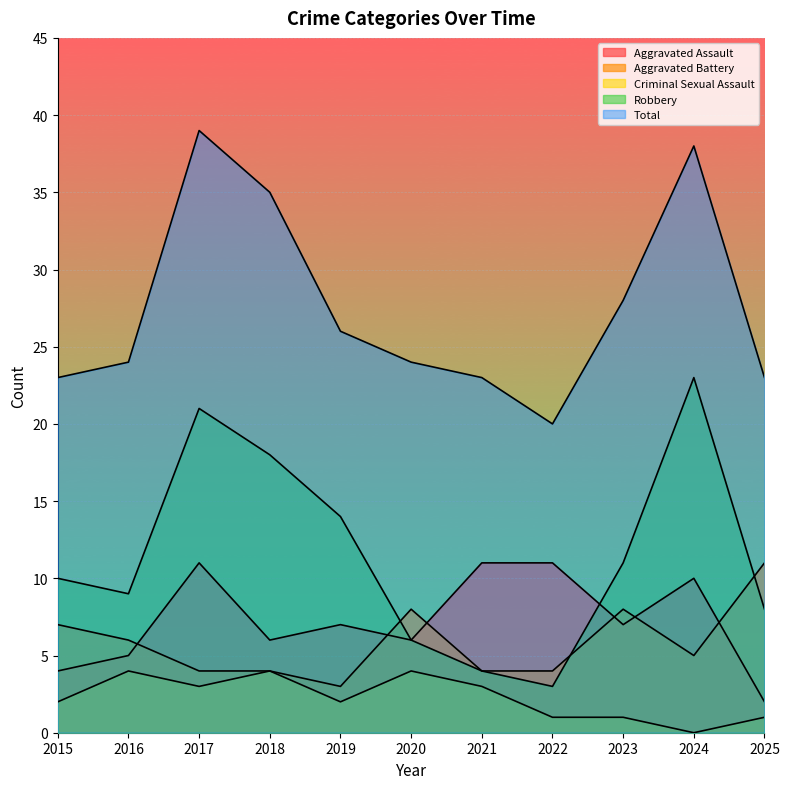

Which series has the largest total across all categories?

Total